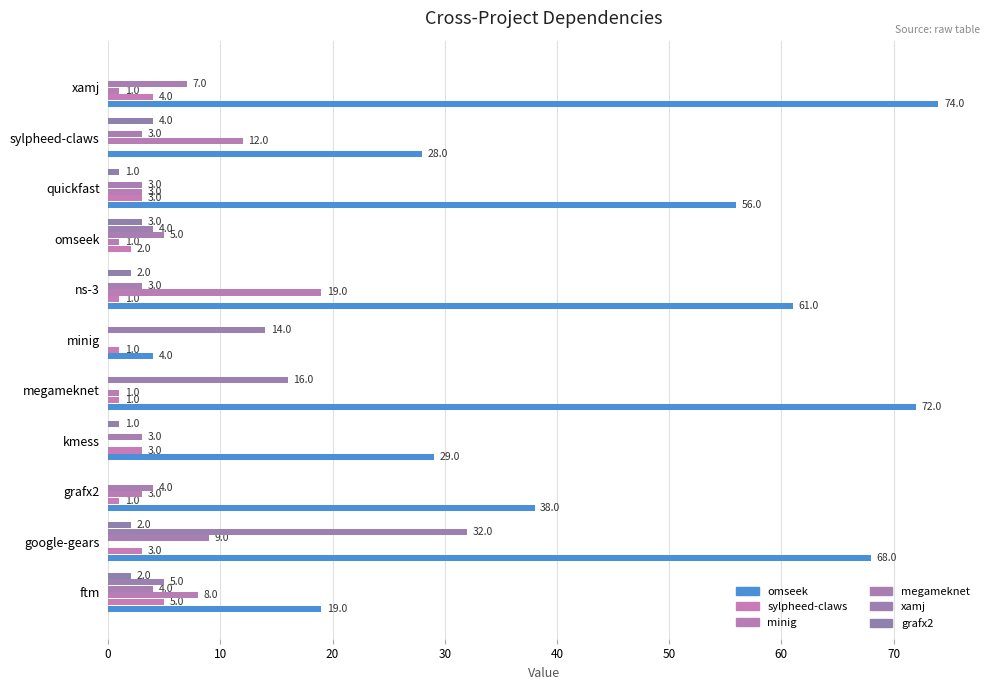

What is the value of the megameknet.csv bar at the 9th from the left?

3